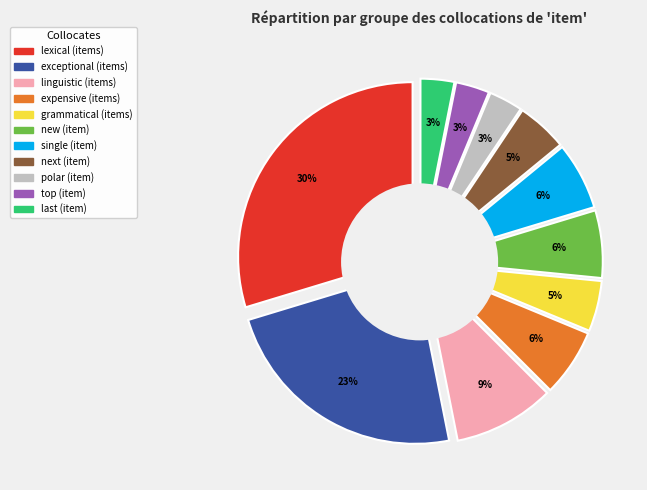

True or false: lexical (items) accounts for 22% of the total.

False